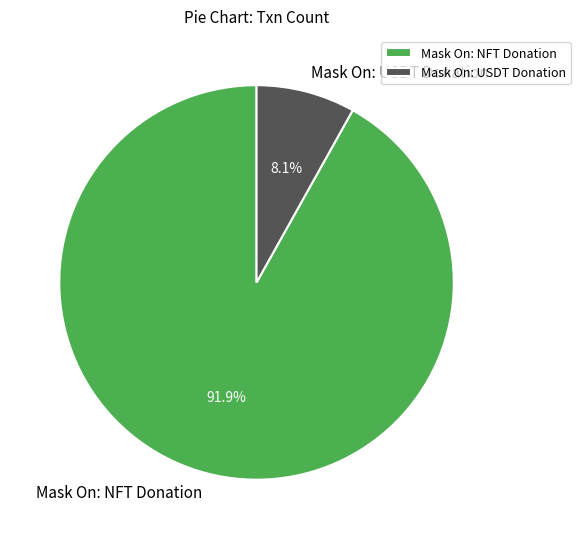

What is the smallest slice in the pie chart?

Mask On: USDT Donation